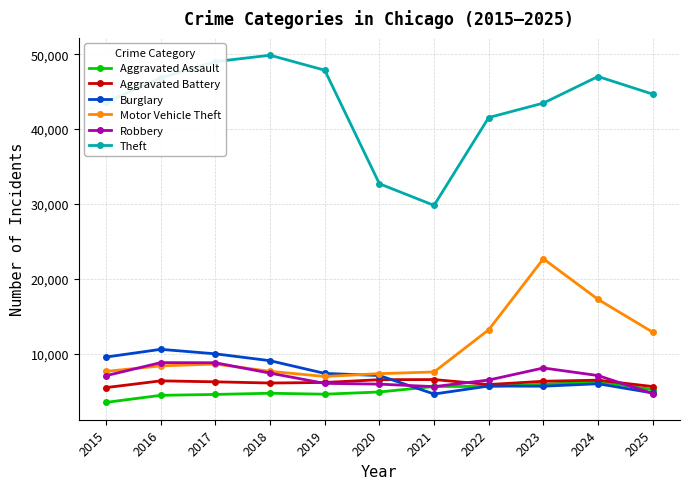

What value does the Aggravated Assault series have at 2024?

6238